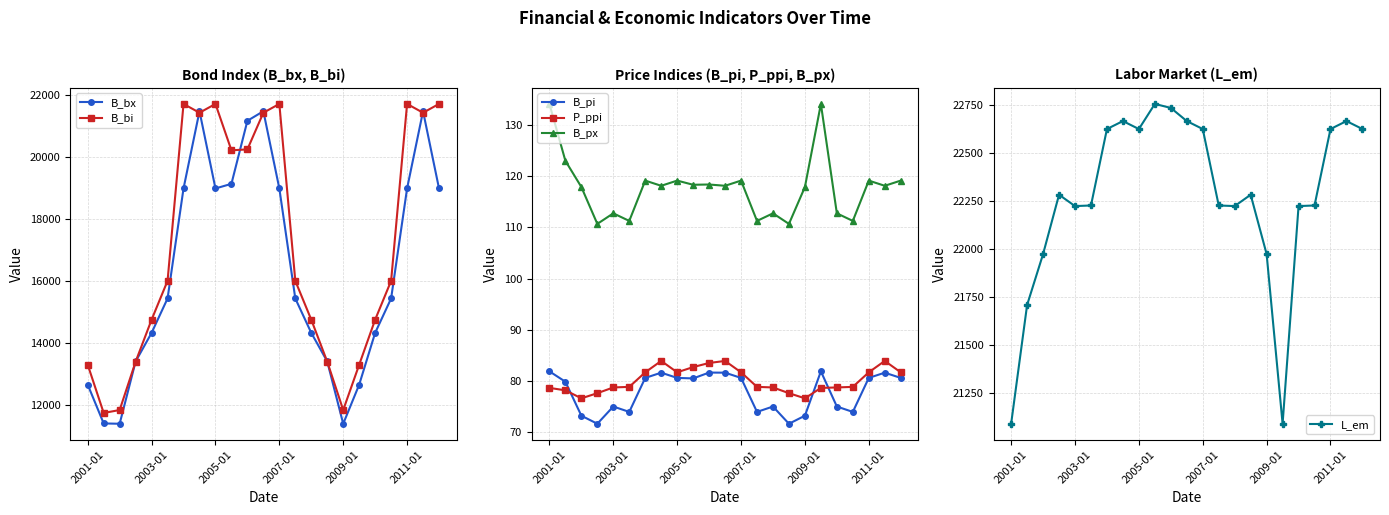

True or false: L_em has more than 2 points higher than both neighbors.

True